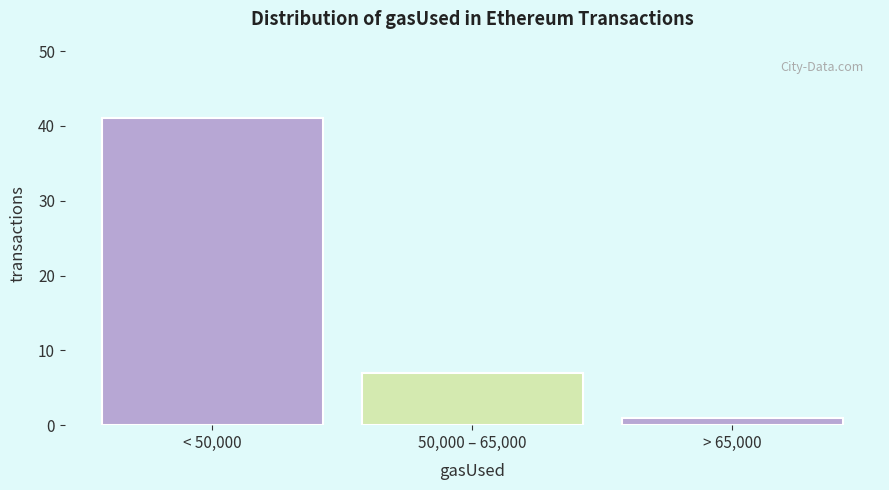

Reading left to right, extract all data points from this chart.

41	7	1